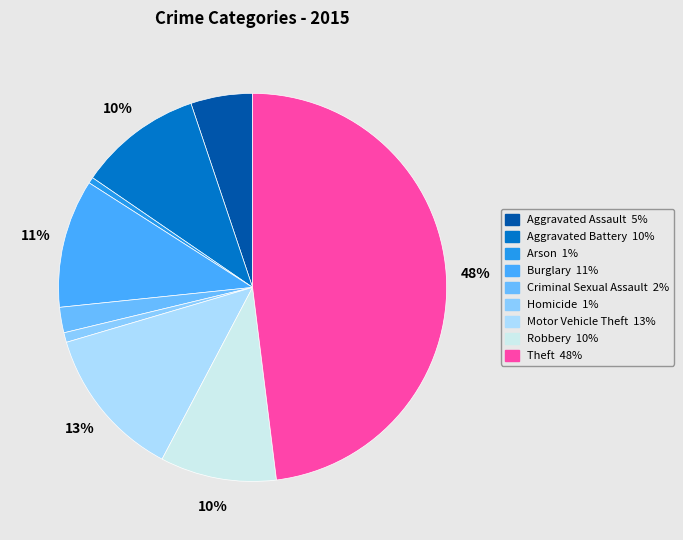

What is the largest slice in the pie chart?

Theft